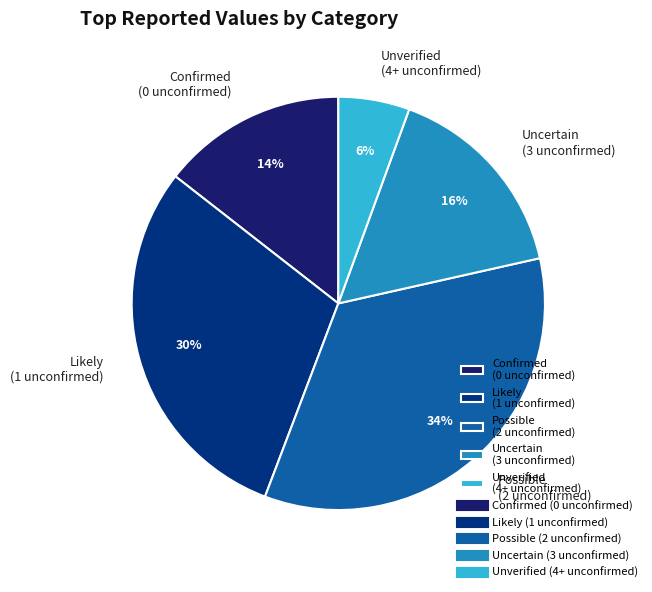

To the nearest percent, what percentage of the pie is Likely (1 unconfirmed)?

30%